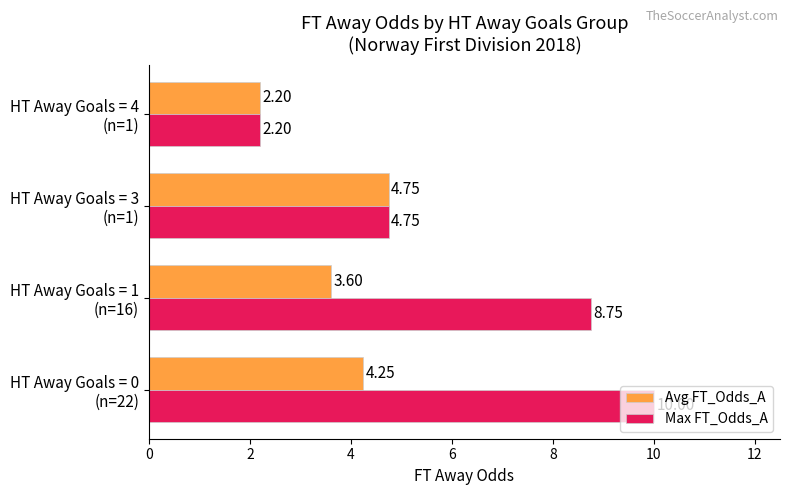

Which series has the largest total across all categories?

Max FT_Odds_A